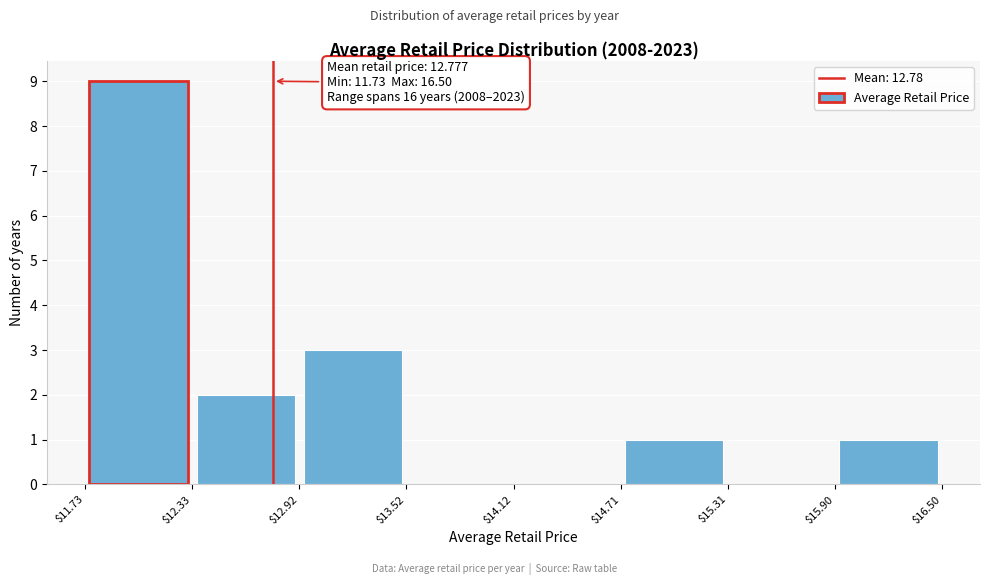

Which range on the x-axis has the tallest bar?

$11.73 to $12.33